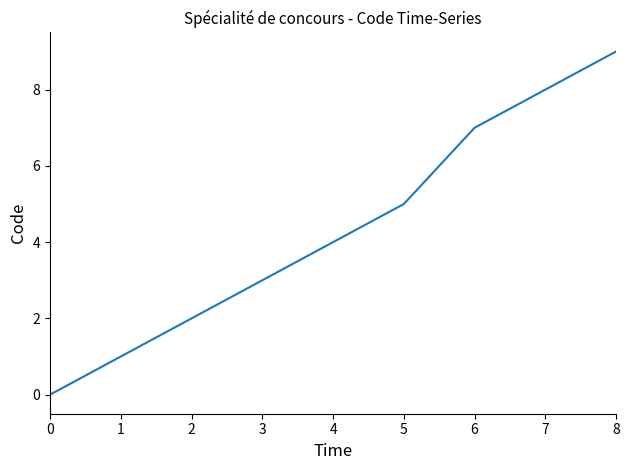

True or false: the data shows 3 at 2.

False